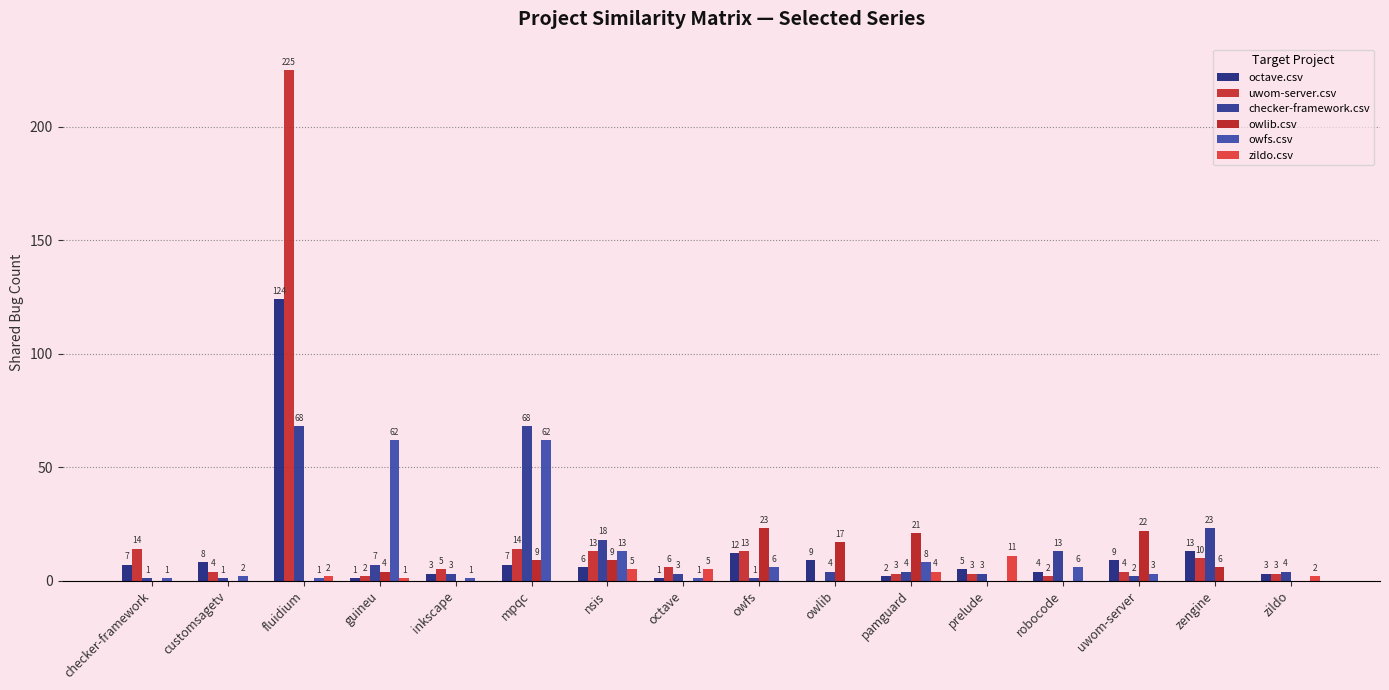

What is the total value across all series at robocode?

25